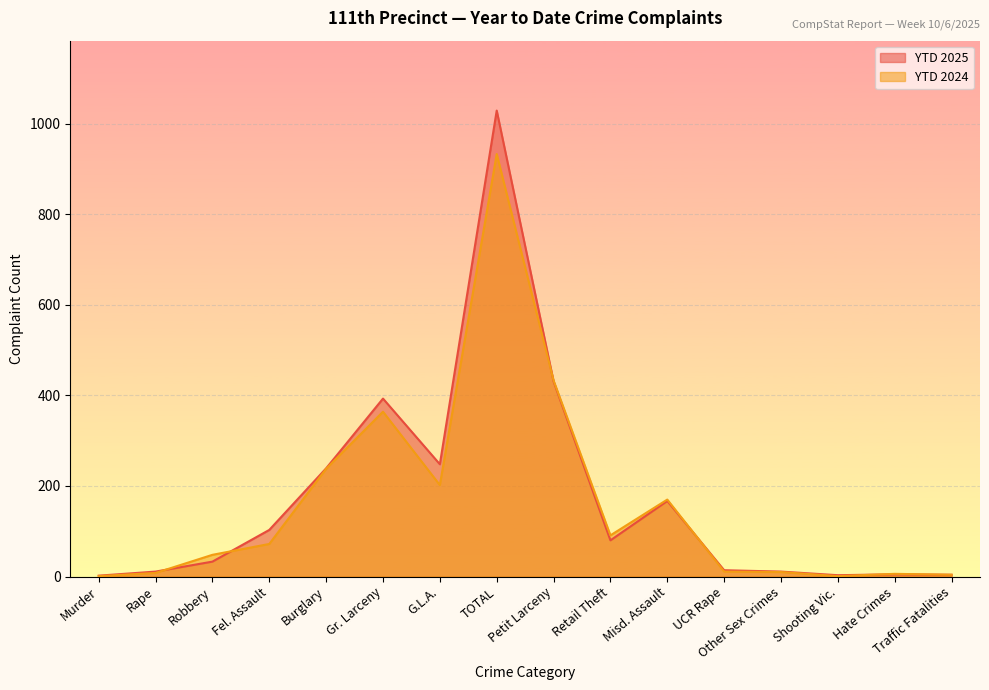

How many times do YTD 2024 and YTD 2025 cross each other?

5